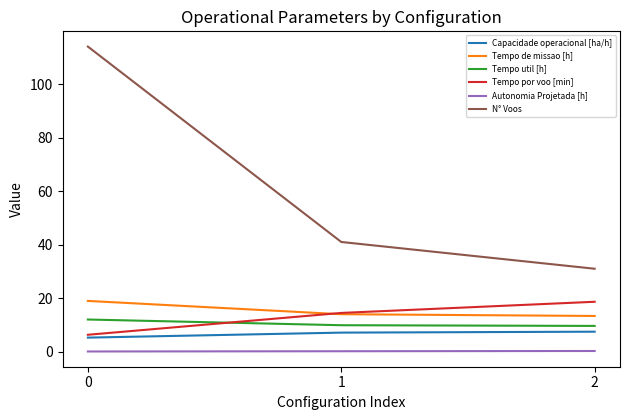

Rank the series at 0 from highest to lowest value.

N° Voos, Tempo de missao [h], Tempo util [h], Tempo por voo [min], Capacidade operacional [ha/h], Autonomia Projetada [h]